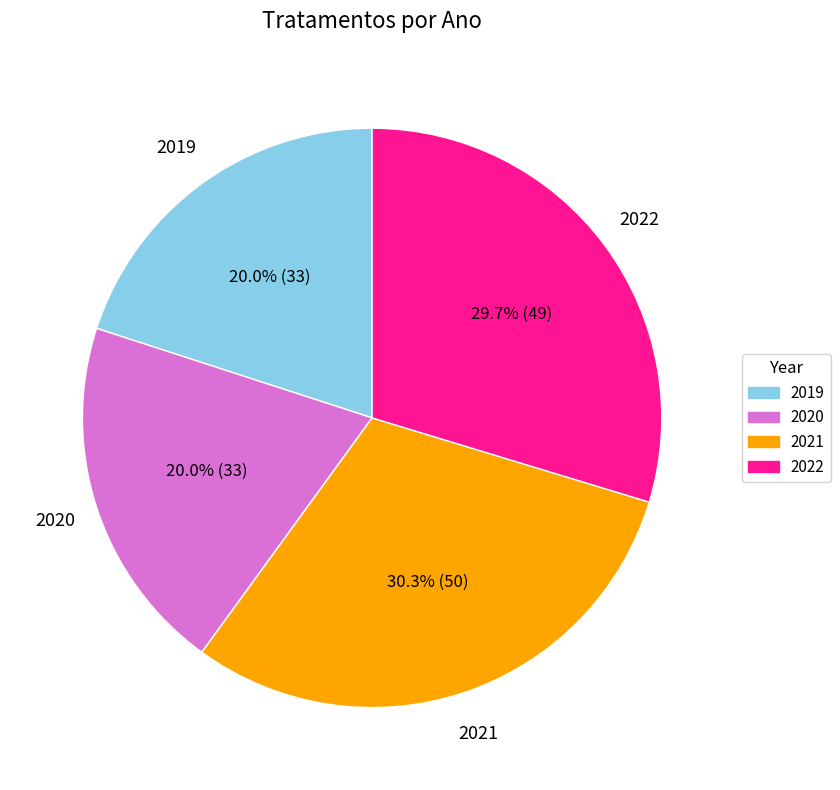

How much of the chart is everything except 2019?

80.0%